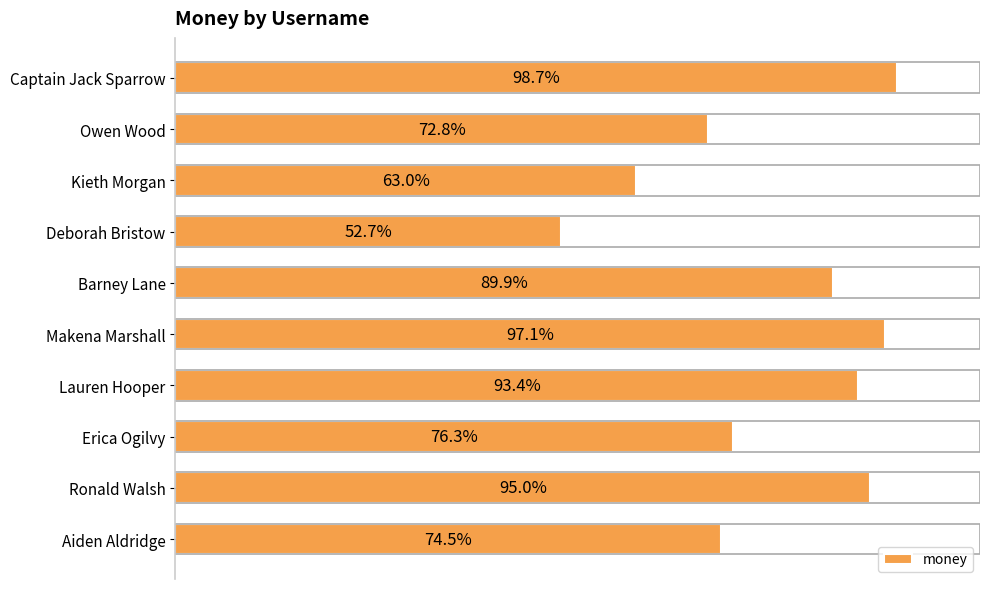

List the labels in order of value, largest first.

Captain Jack Sparrow, Makena Marshall, Ronald Walsh, Lauren Hooper, Barney Lane, Erica Ogilvy, Aiden Aldridge, Owen Wood, Kieth Morgan, Deborah Bristow